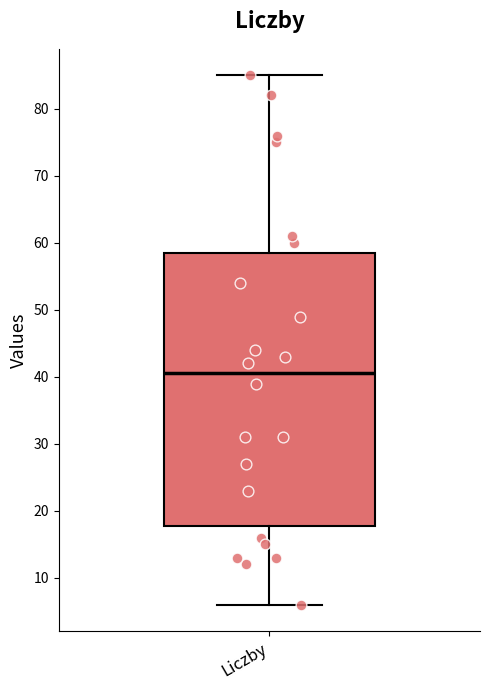

Read this box plot against the y-axis: the position of the median line, the range covered by the box, and the ends of both whiskers. The values are not printed on the chart, so give them approximately, as read against the axis.

median 41, box 18 to 59, whiskers 6 to 85